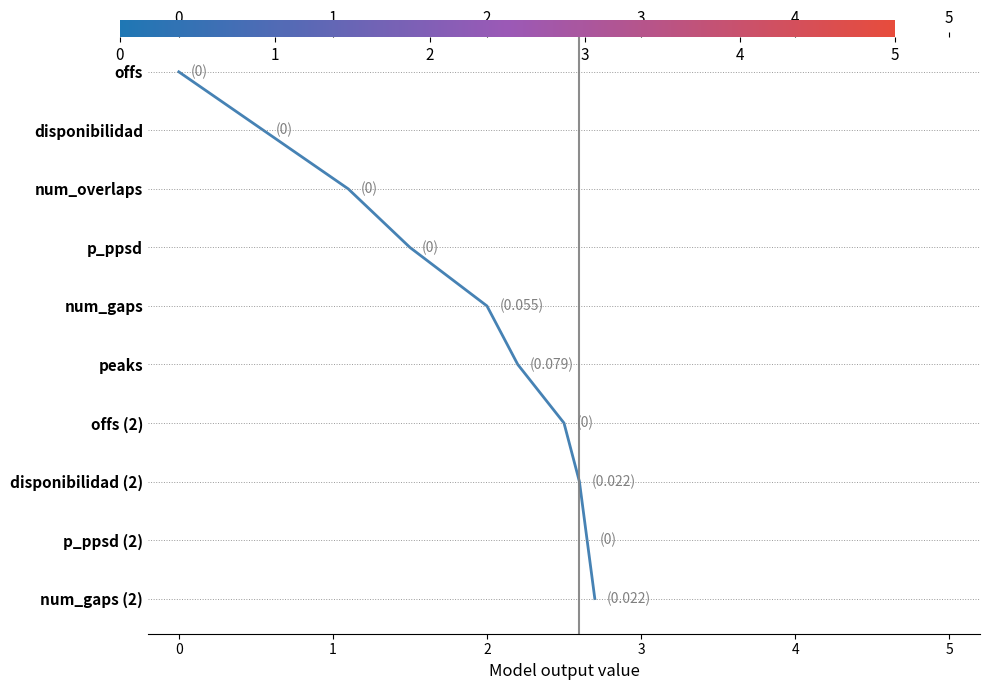

True or false: there are more than 2 points higher than both neighbors.

False